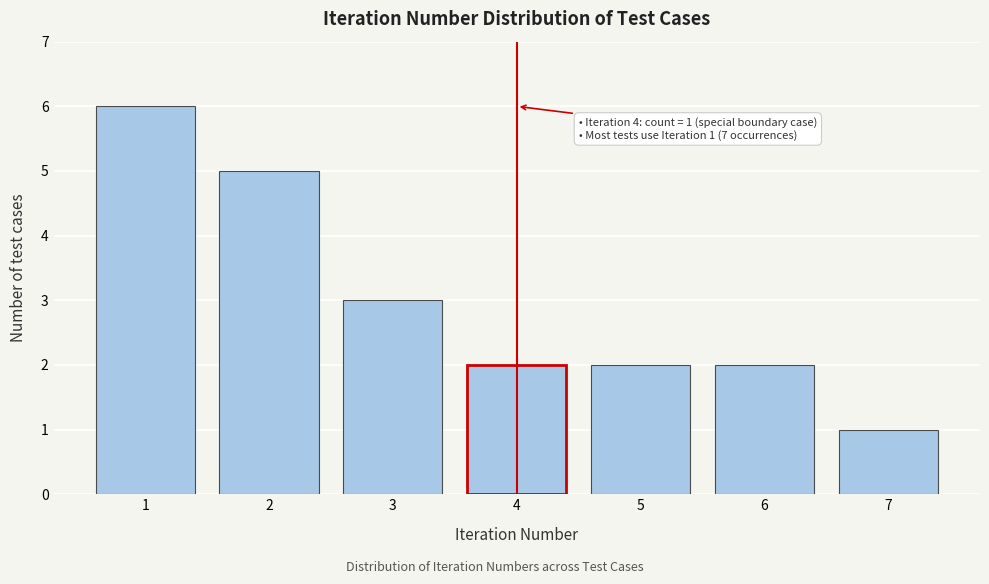

Reading right to left, transcribe all the data shown in this chart.

7=1	6=2	5=2	4=2	3=3	2=5	1=6